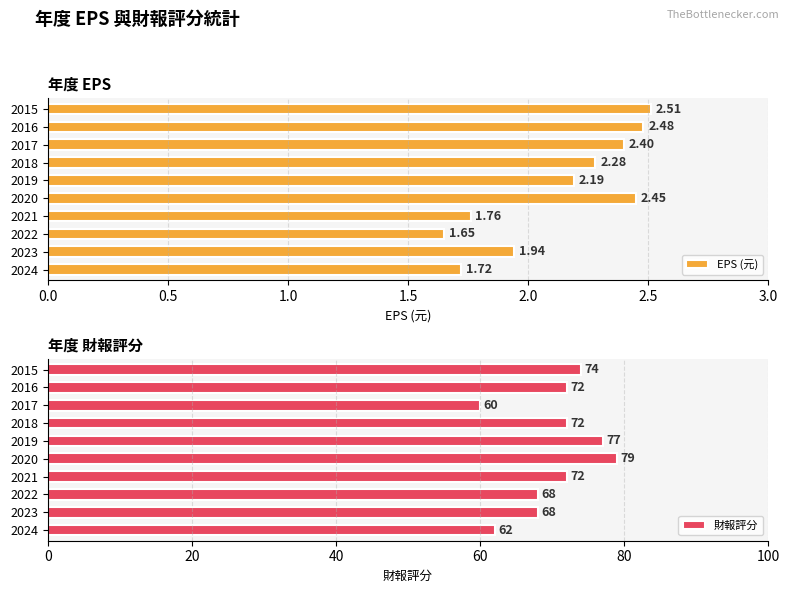

What is the sum of the EPS (元) values at 2016 and 2020?

4.9